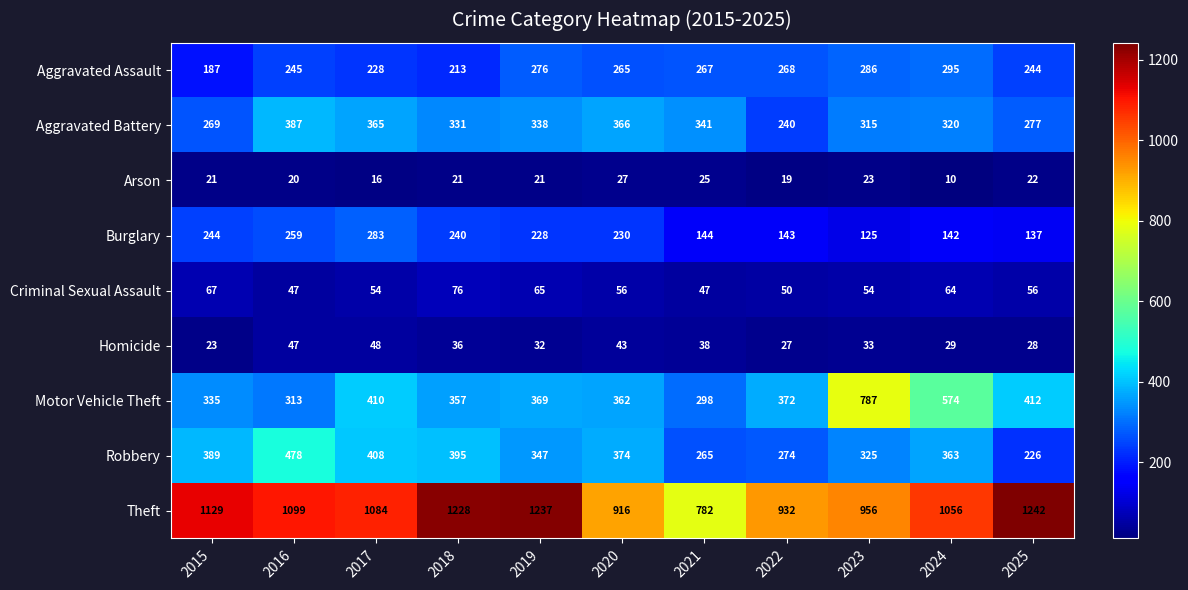

Where is Arson nearest to the value 18?

2022